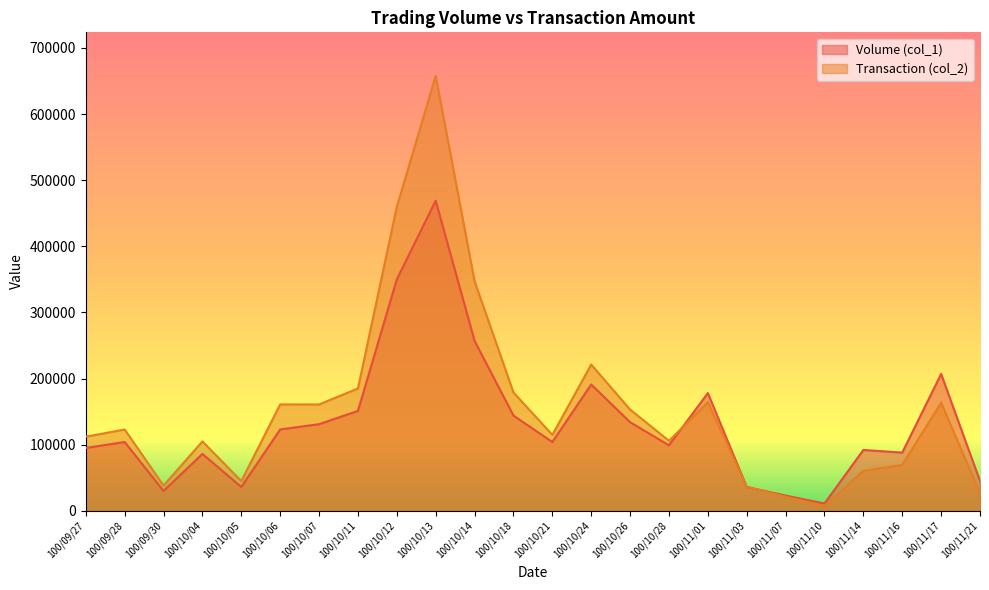

The value of Volume (col_1) at 100/11/07 is 23000. True or false?

True